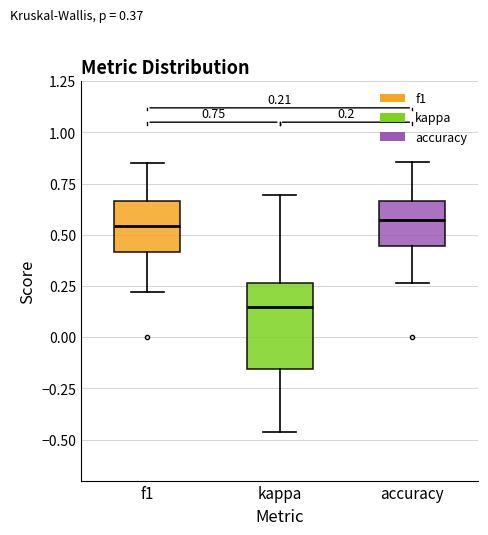

Which box is the tallest, from its lower edge to its upper edge?

kappa